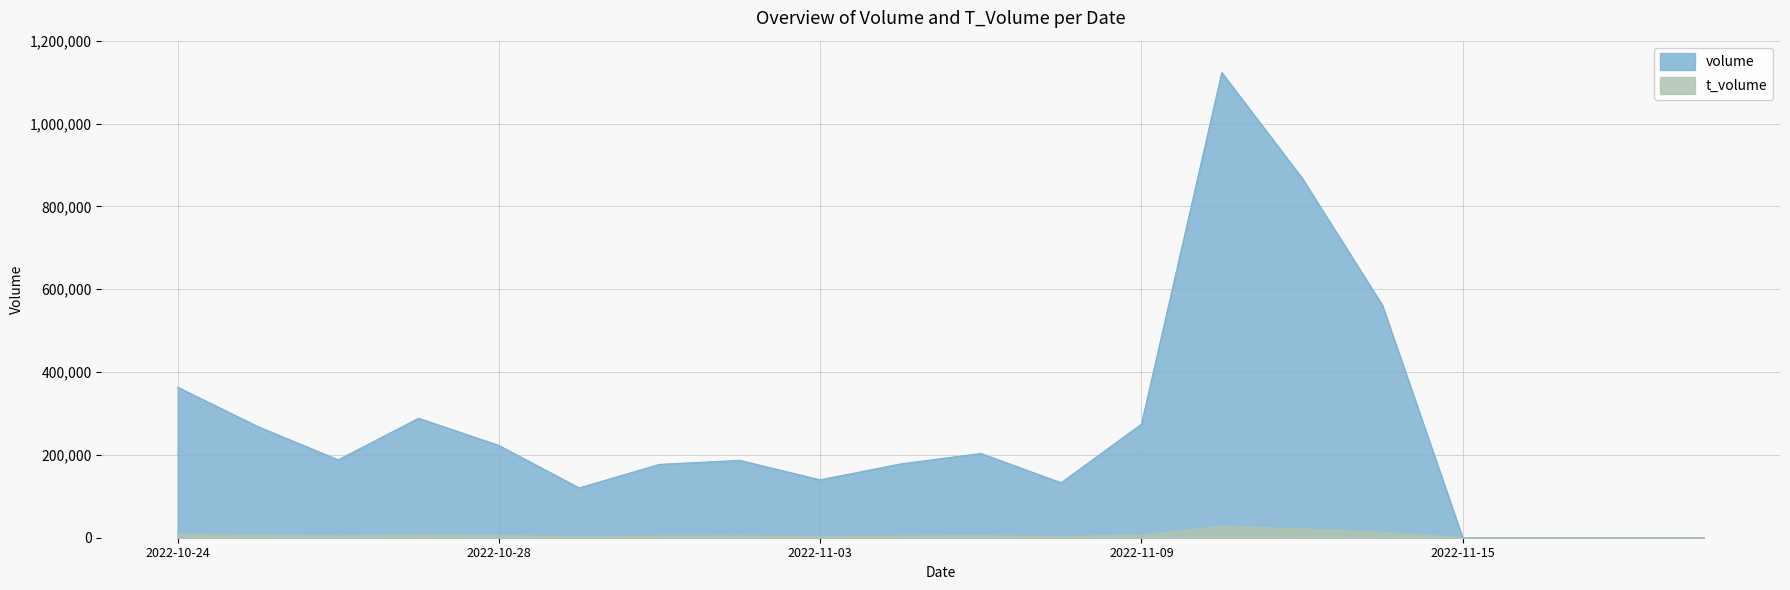

True or false: volume and t_volume cross at least once.

False